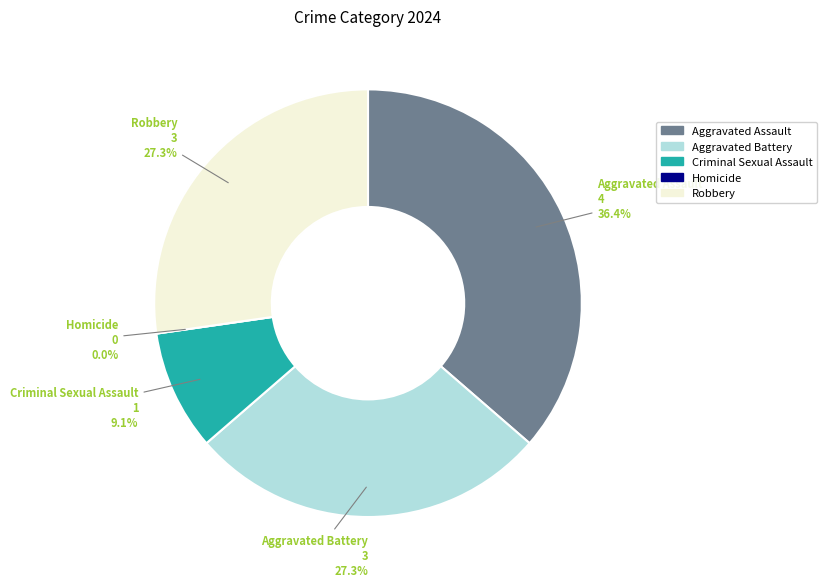

How many slices are in this pie chart?

5